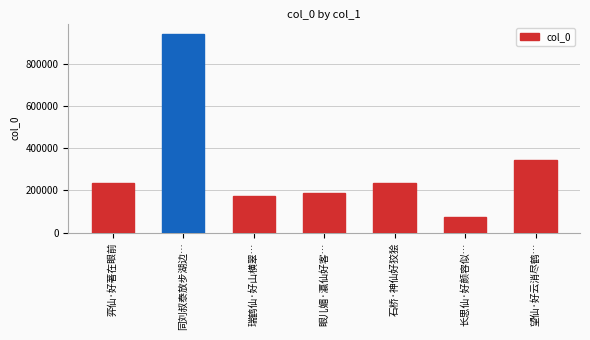

Which category has the lowest value across all series?

长思仙·好颜容似…